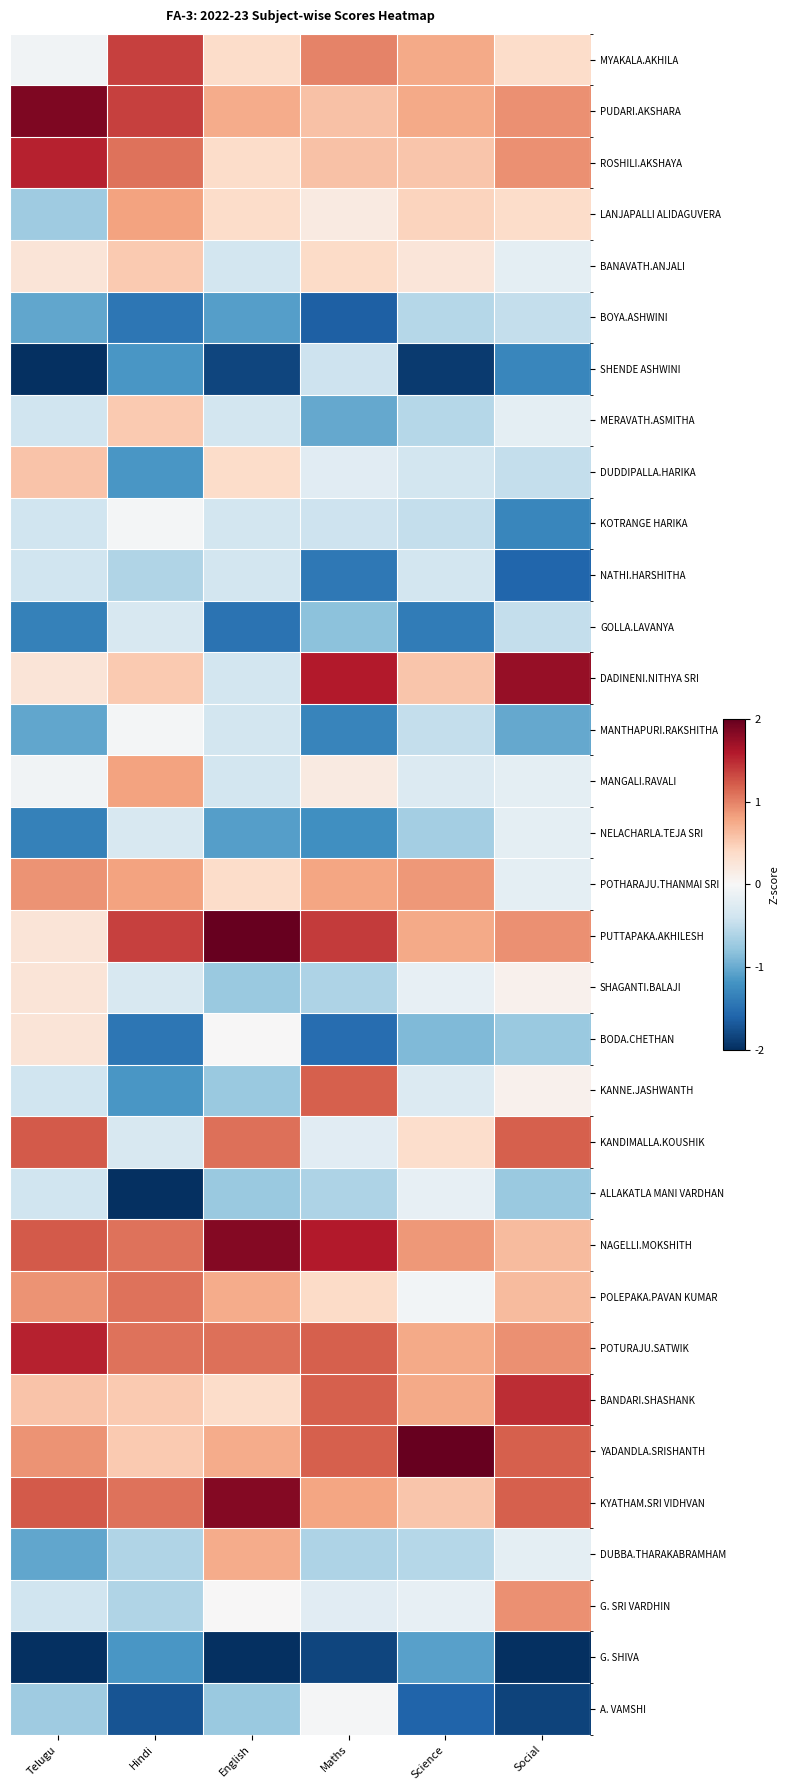

List the series in order of their peak value, highest first.

YADANDLA.SRISHANTH, PUTTAPAKA.AKHILESH, PUDARI.AKSHARA, NAGELLI.MOKSHITH, KYATHAM.SRI VIDHVAN, DADINENI.NITHYA SRI, ROSHILI.AKSHAYA, POTURAJU.SATWIK, BANDARI.SHASHANK, MYAKALA.AKHILA, KANDIMALLA.KOUSHIK, KANNE.JASHWANTH, POLEPAKA.PAVAN KUMAR, G. SRI VARDHIN, POTHARAJU.THANMAI SRI, LANJAPALLI ALIDAGUVERA, MANGALI.RAVALI, DUBBA.THARAKABRAMHAM, DUDDIPALLA.HARIKA, BANAVATH.ANJALI, MERAVATH.ASMITHA, SHAGANTI.BALAJI, BODA.CHETHAN, A. VAMSHI, KOTRANGE HARIKA, MANTHAPURI.RAKSHITHA, ALLAKATLA MANI VARDHAN, NELACHARLA.TEJA SRI, GOLLA.LAVANYA, NATHI.HARSHITHA, SHENDE ASHWINI, BOYA.ASHWINI, G. SHIVA